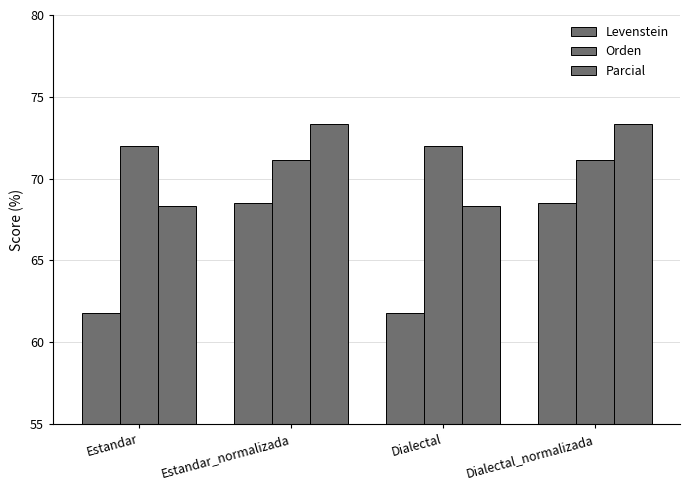

How many values in the Orden series are below 72?

2